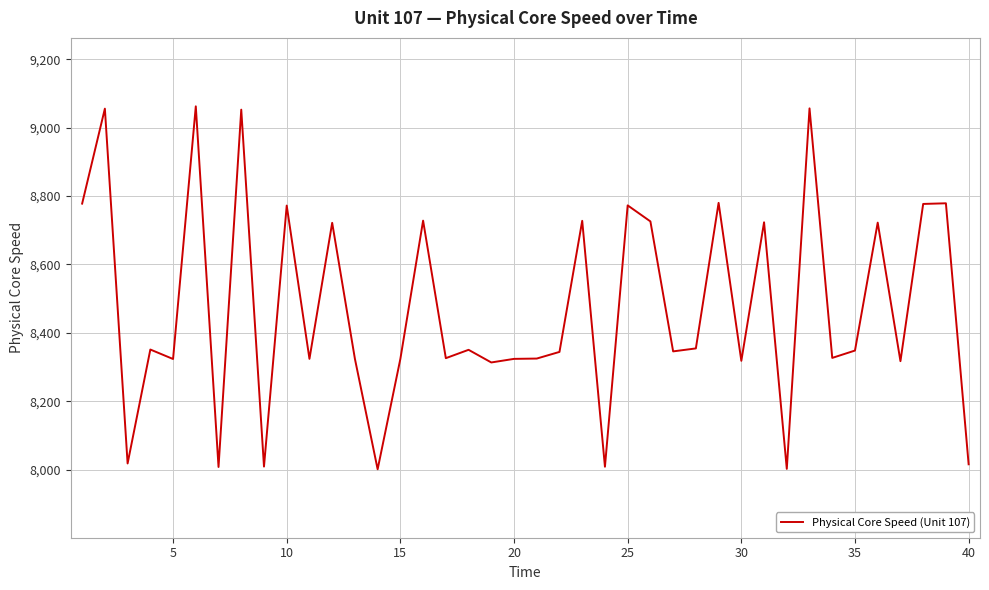

What is the difference between the maximum and minimum values?

1060.4